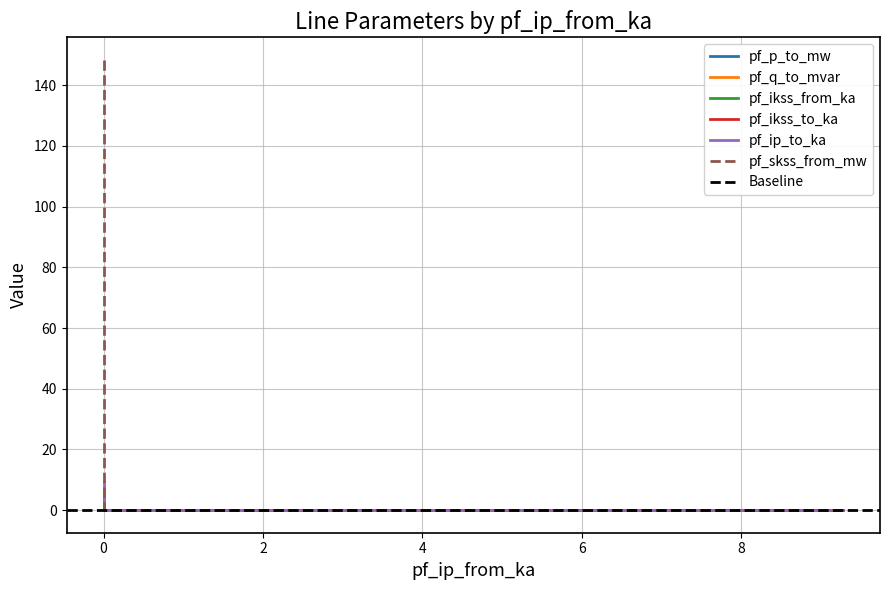

What is the average value of the pf_q_to_mvar series?

1.1